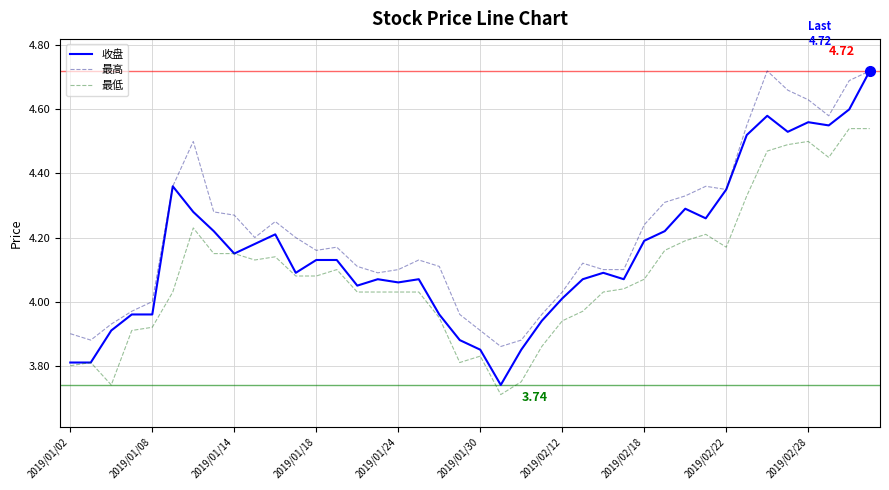

Which series has the largest total across all categories?

最高